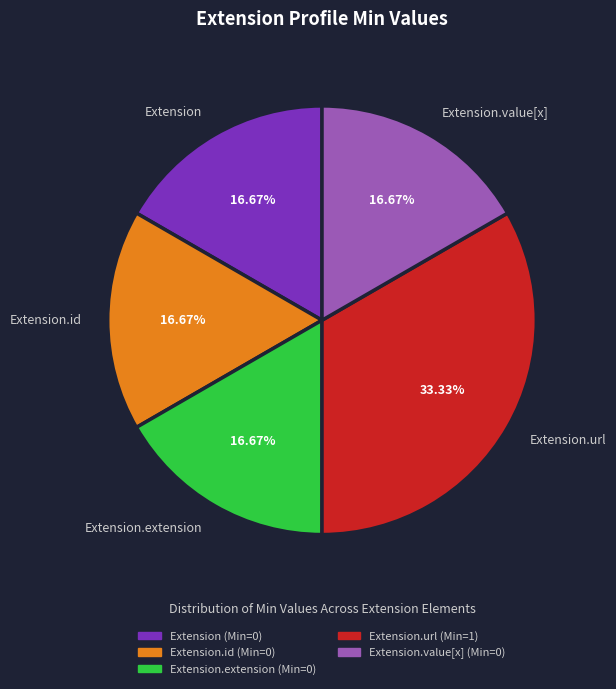

The Extension.id slice represents 1% of the pie. True or false?

False